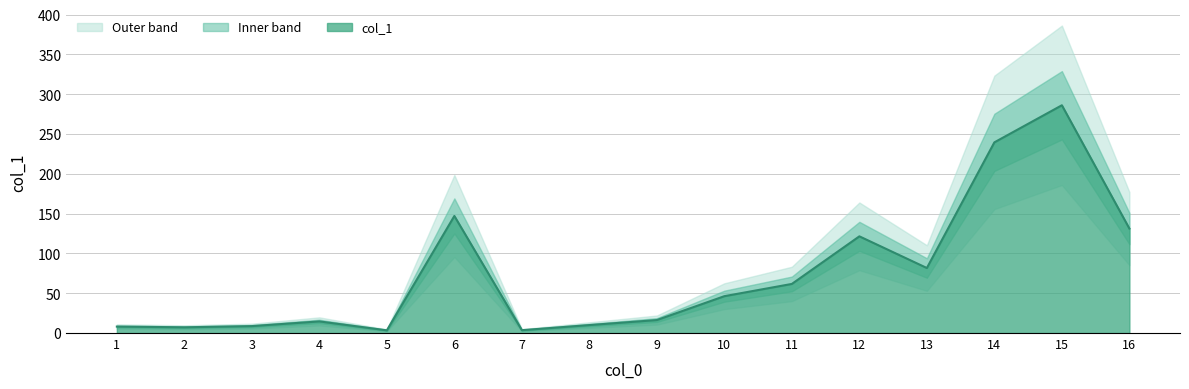

What is the sum of the values at 6 and 14?

386.7